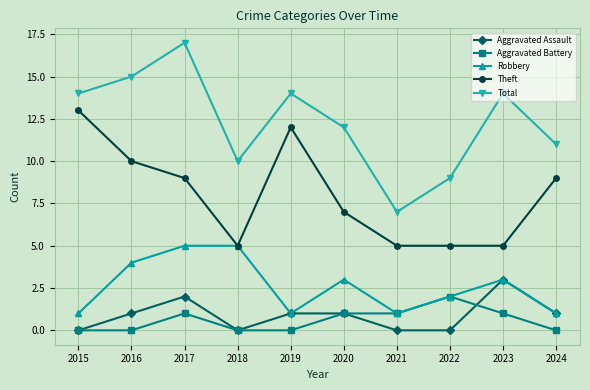

Which series has the largest range (max minus min)?

Total